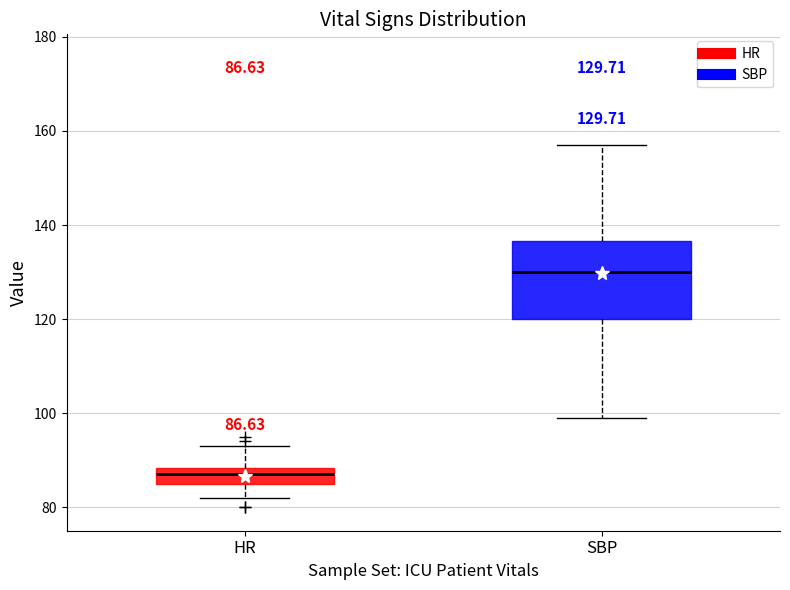

Which box has the highest median line?

SBP